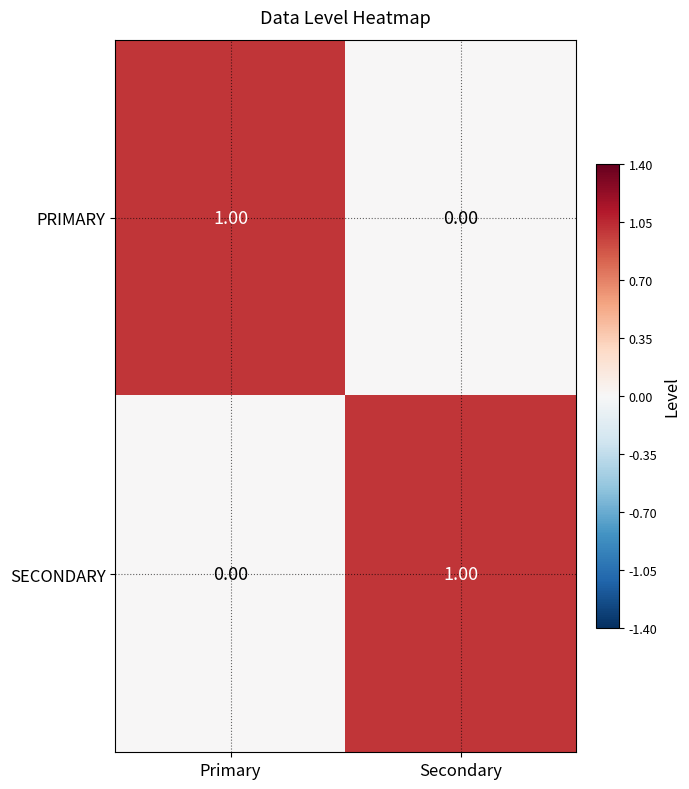

At which label does PRIMARY reach its minimum?

Secondary